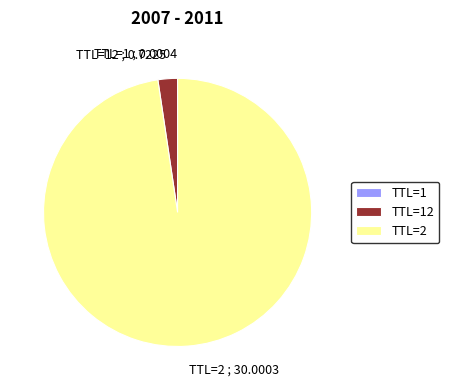

True or false: TTL=2 ; 30.0003 accounts for 84% of the total.

False